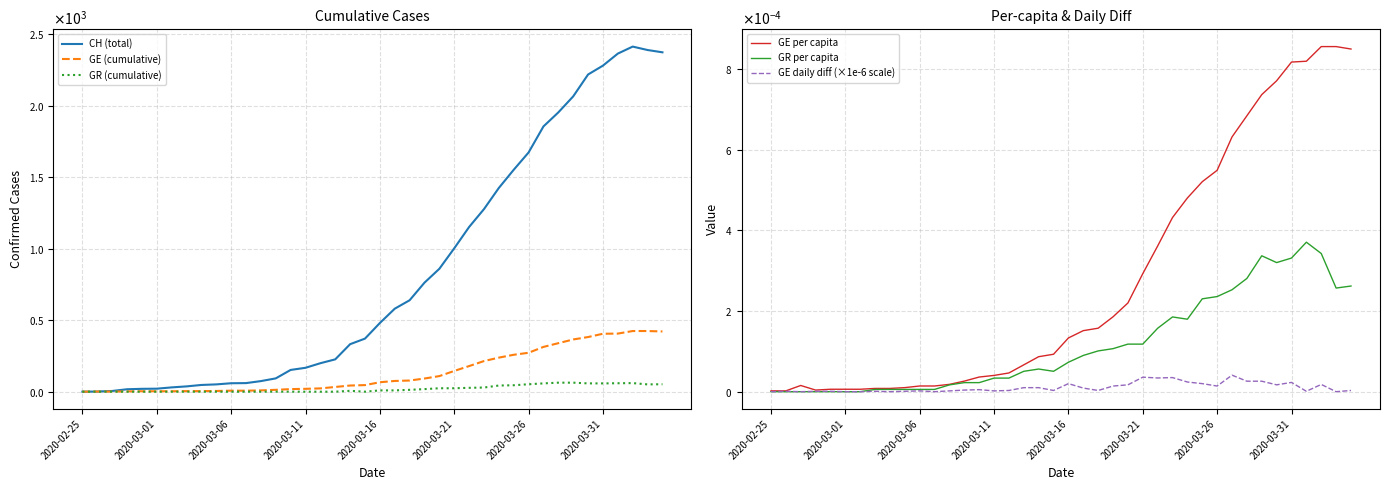

How many interior local valleys does the GE per capita series have?

1